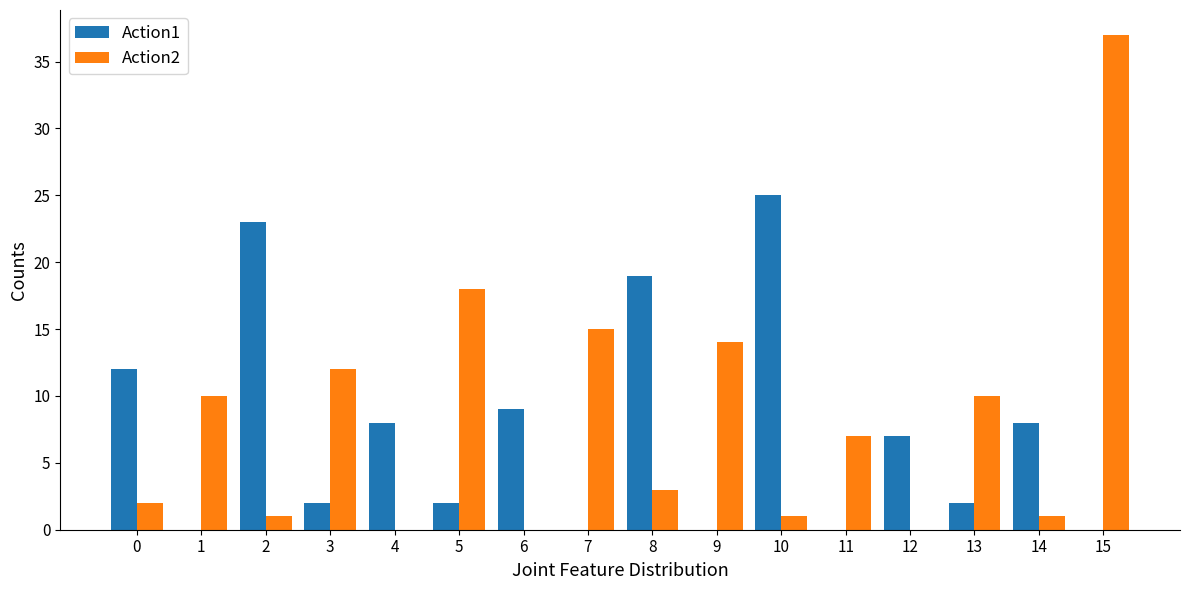

Between 8 and 9, which series saw the biggest shift?

Action1